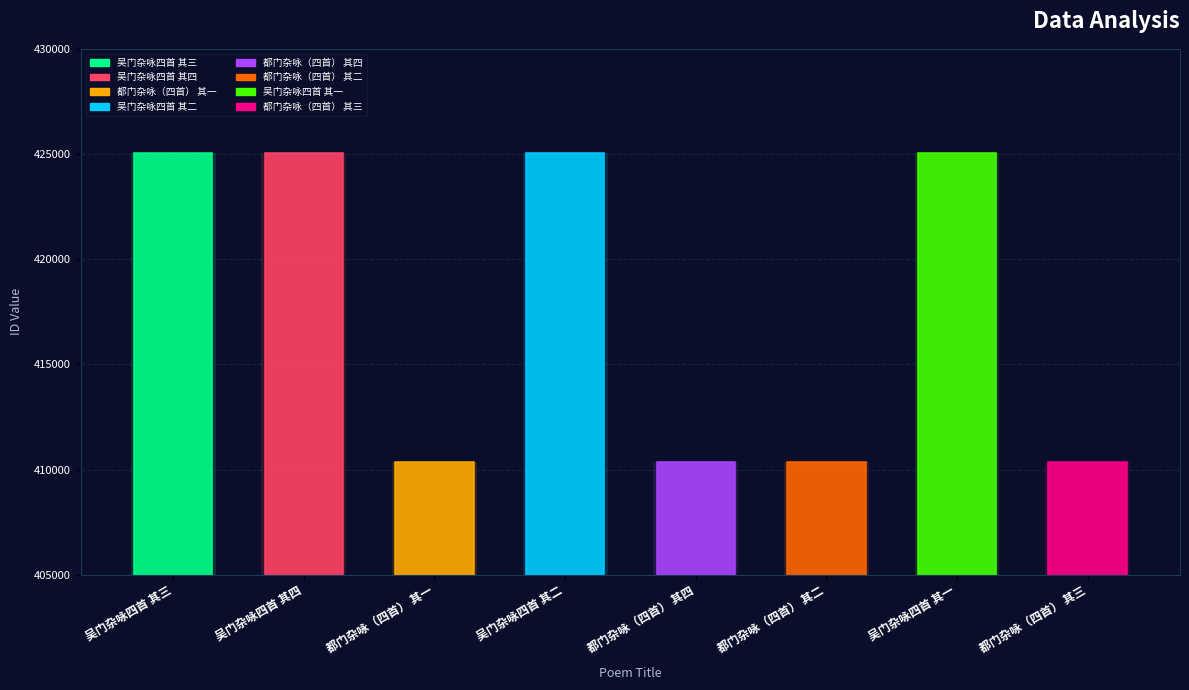

What is the difference between the values at 吴门杂咏四首 其二 and 都门杂咏（四首） 其三?

14683